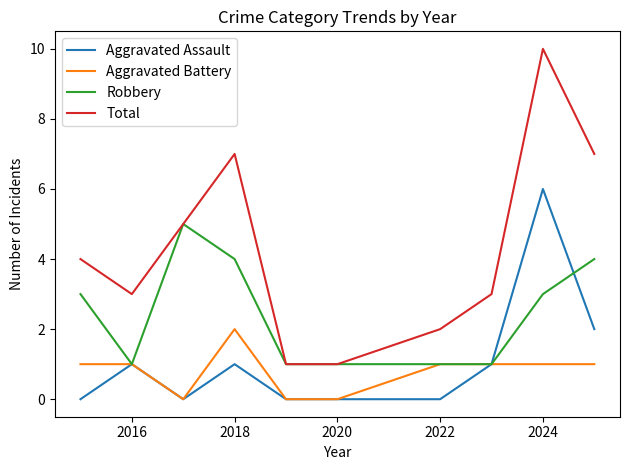

How many values in the Aggravated Assault series are below 1?

5